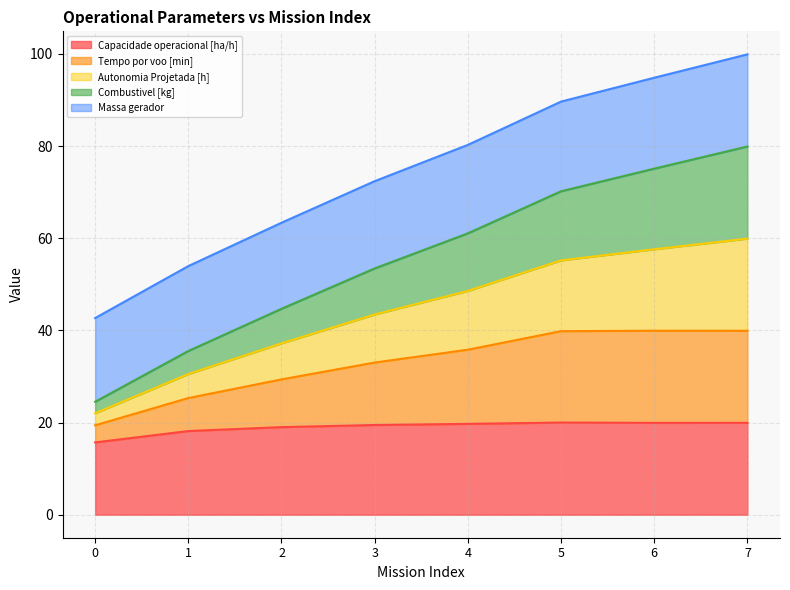

List the series in order of their peak value, highest first.

Autonomia Projetada [h], Combustivel [kg], Massa gerador, Tempo por voo [min], Capacidade operacional [ha/h]